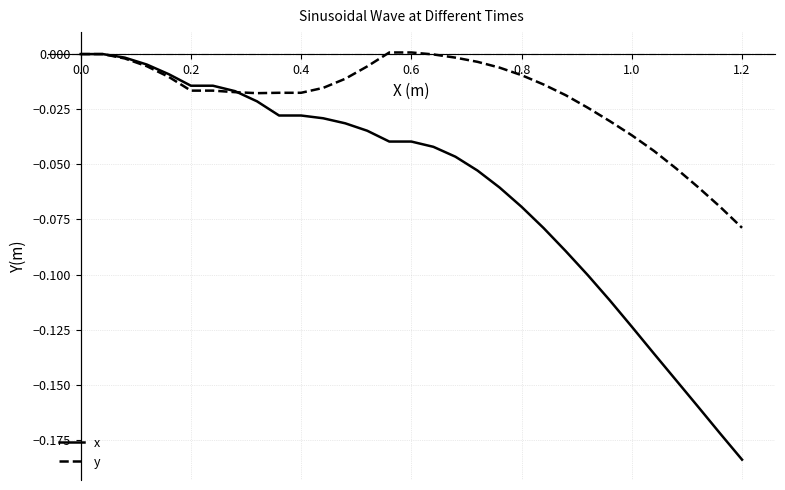

Which series has the widest spread of values?

x